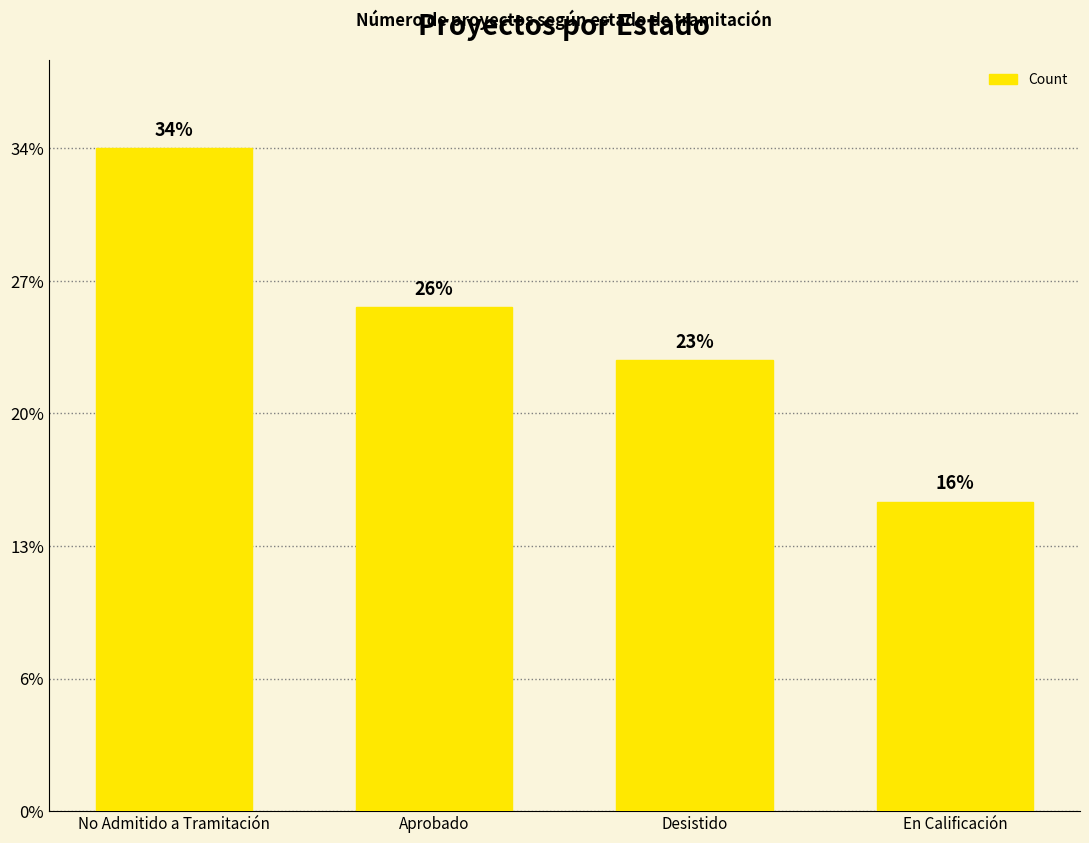

Which label corresponds to the largest value in the chart?

No Admitido a Tramitación